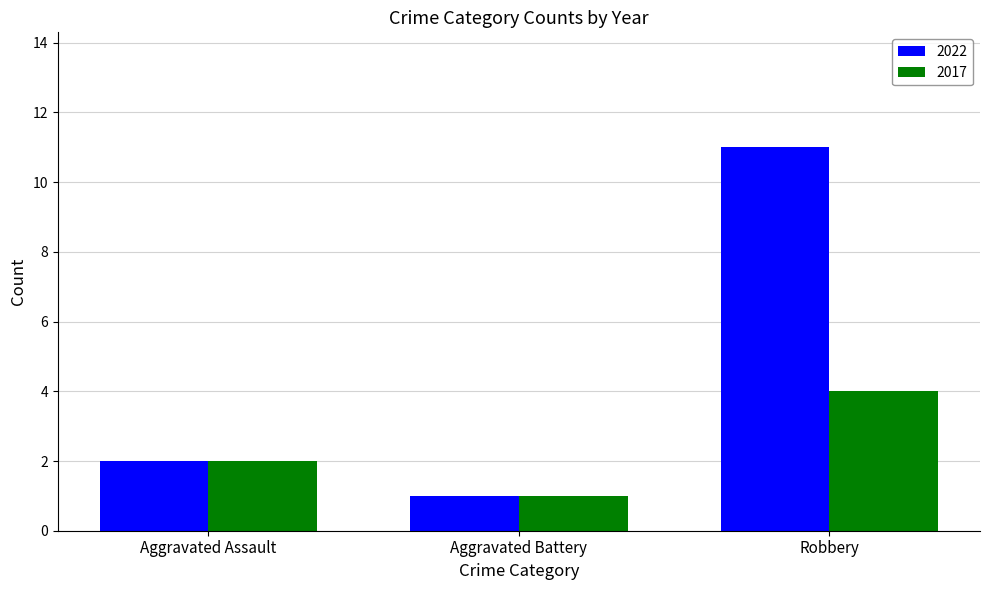

Rank the series by their average value, from lowest to highest.

2017, 2022